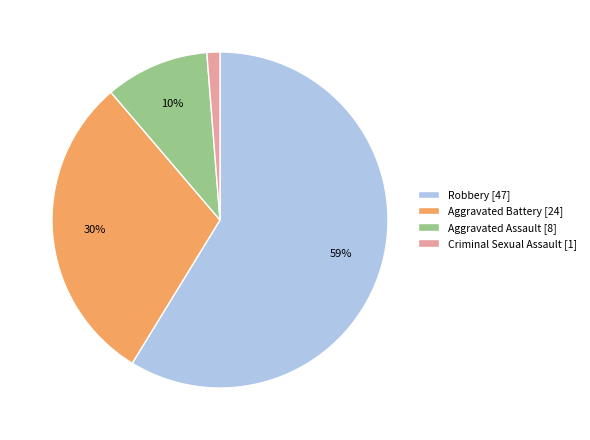

Combined, do Criminal Sexual Assault [1] and Aggravated Battery [24] account for over 50%?

No